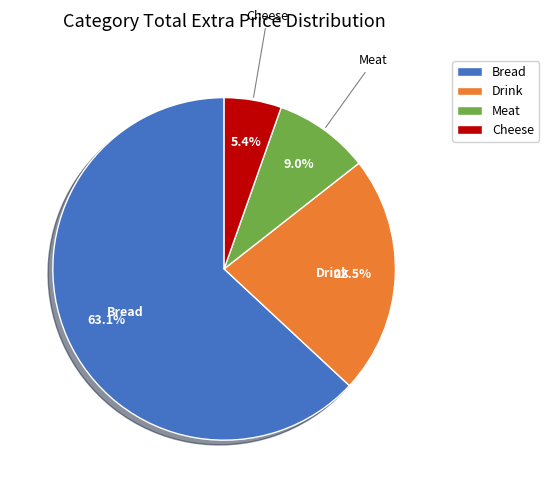

What is the largest slice in the pie chart?

Bread